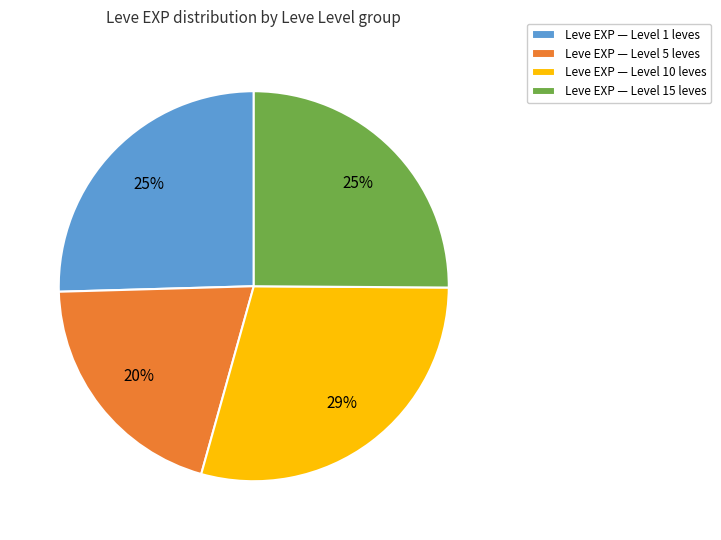

To the nearest percent, what portion does Leve EXP — Level 5 leves represent?

20%